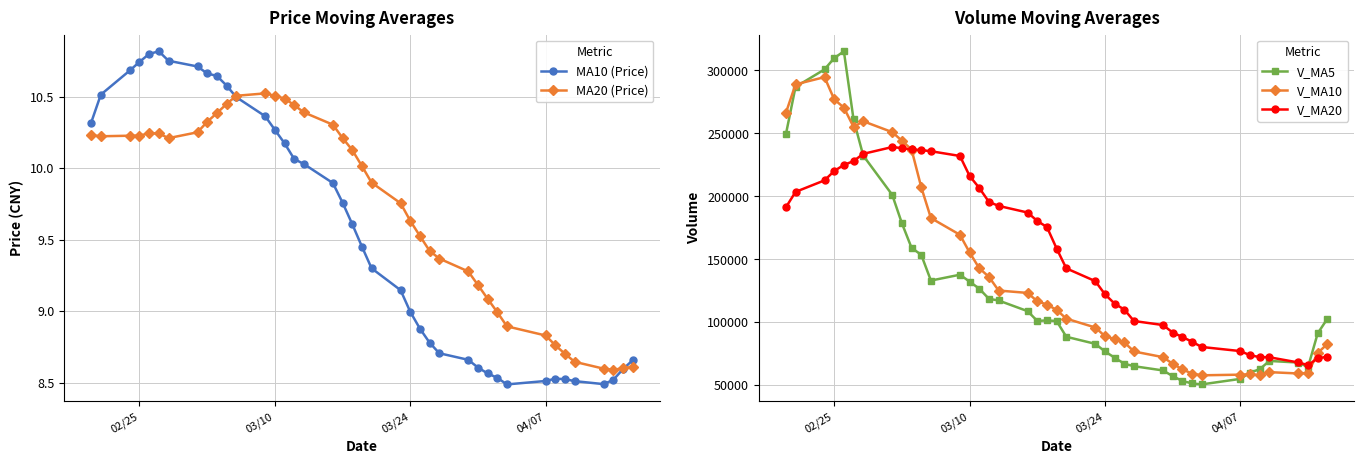

Read the V_MA5 value at 03/10.

132077.8